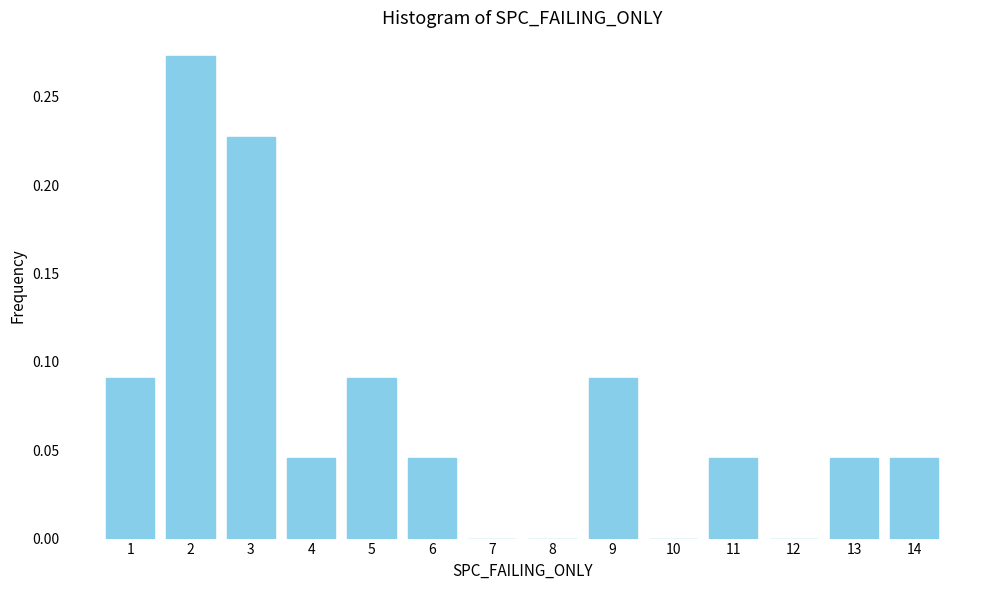

True or false: the data shows 0.1 at 3.

False